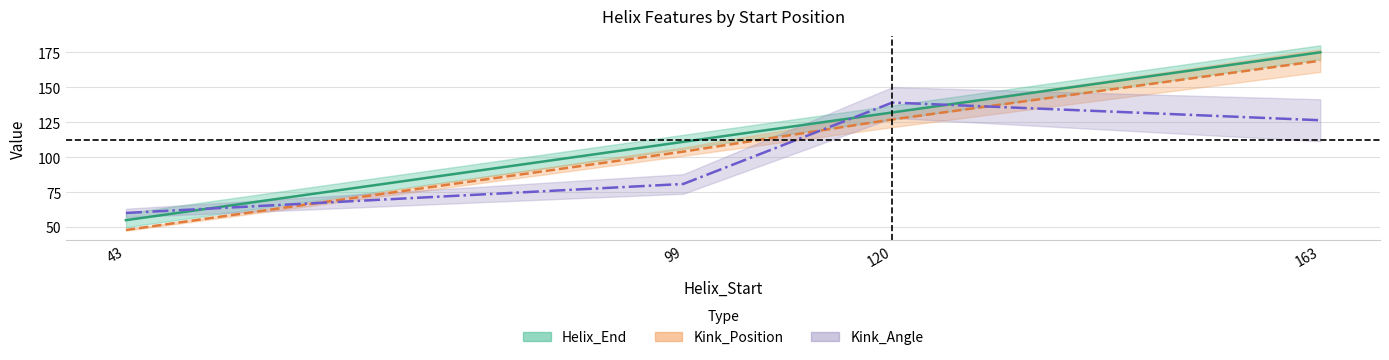

Where is the first local maximum for Kink_Angle?

120